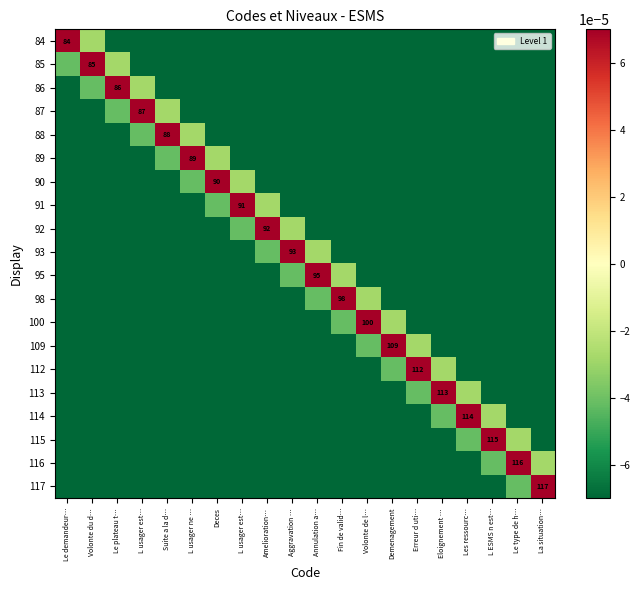

True or false: 86 has a value of -0.0 at Amelioration….

True